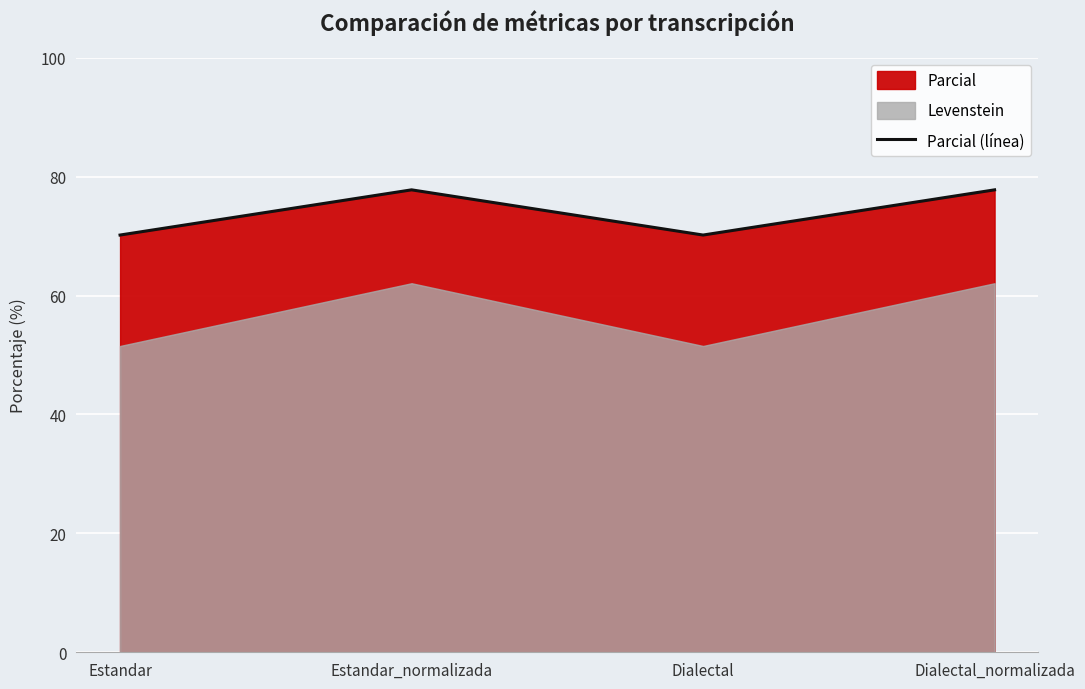

What position from the left is Dialectal?

3